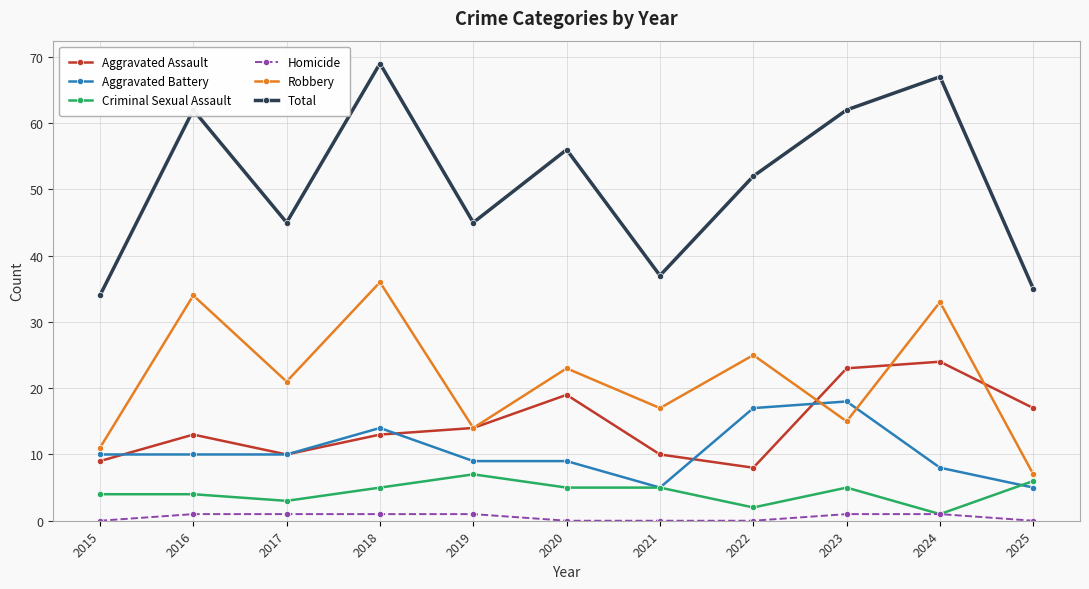

True or false: Criminal Sexual Assault has more than 1 interior local peaks.

True